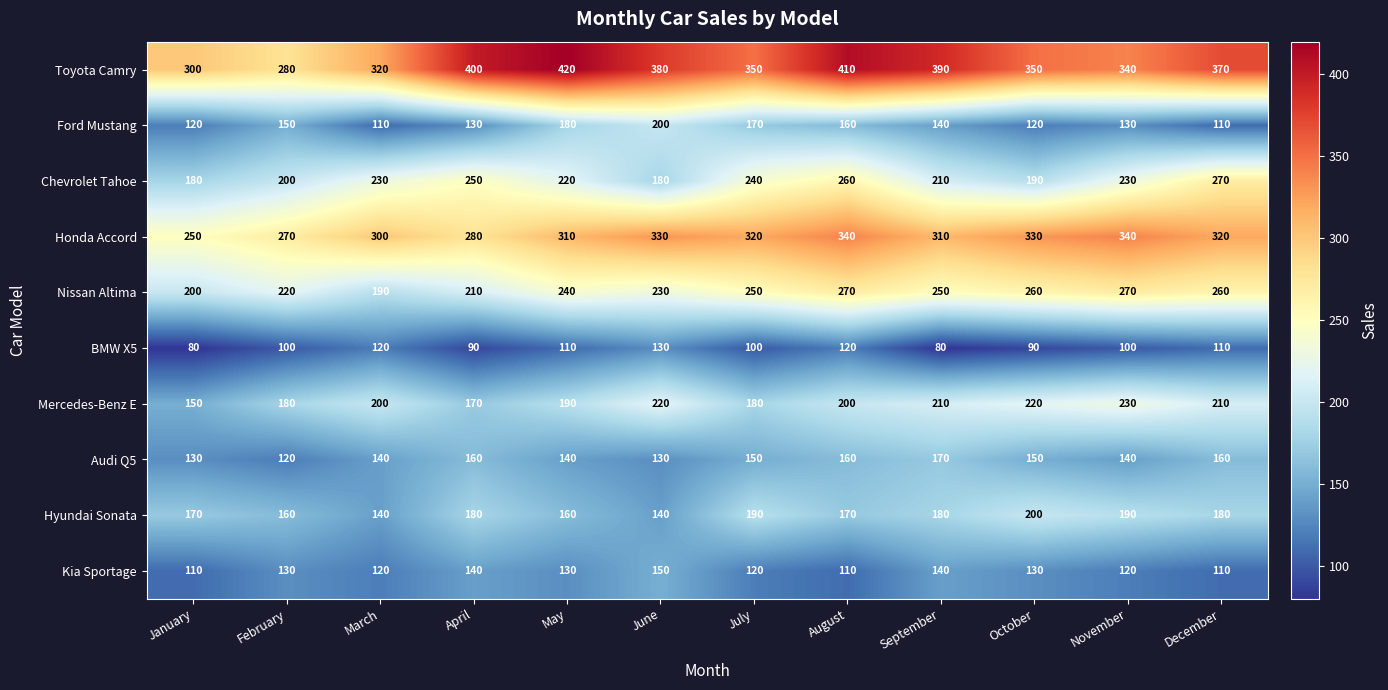

What is the sum of all BMW X5 values?

1230